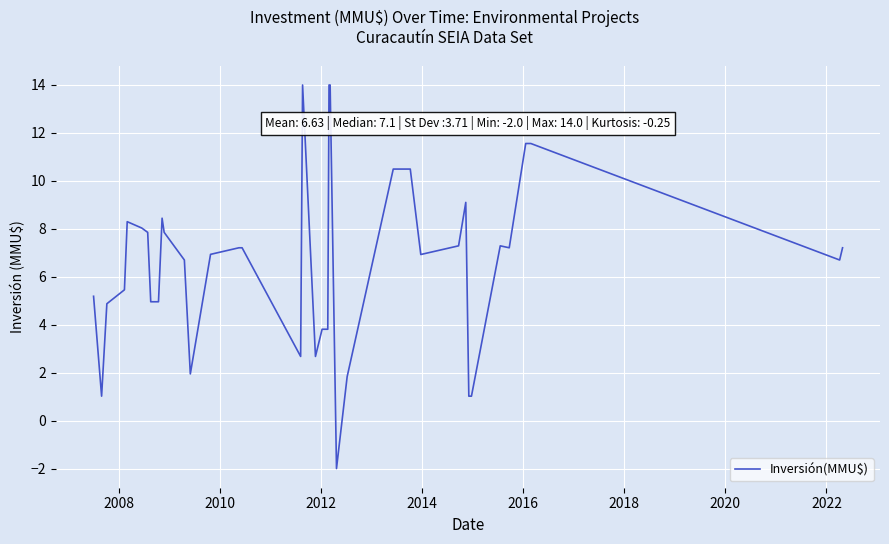

How many categories are shown in the chart?

40